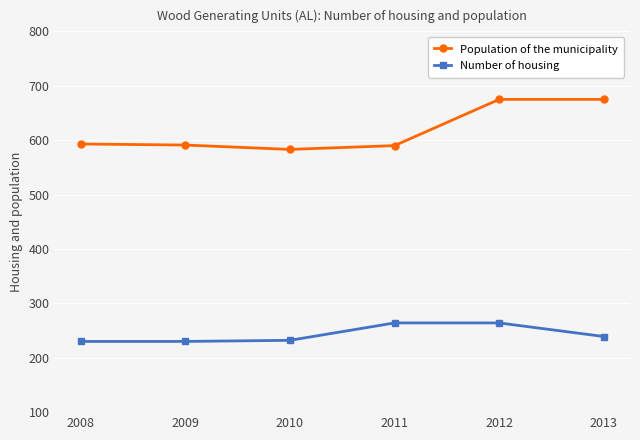

True or false: Population of the municipality and Number of housing intersect in this chart.

False